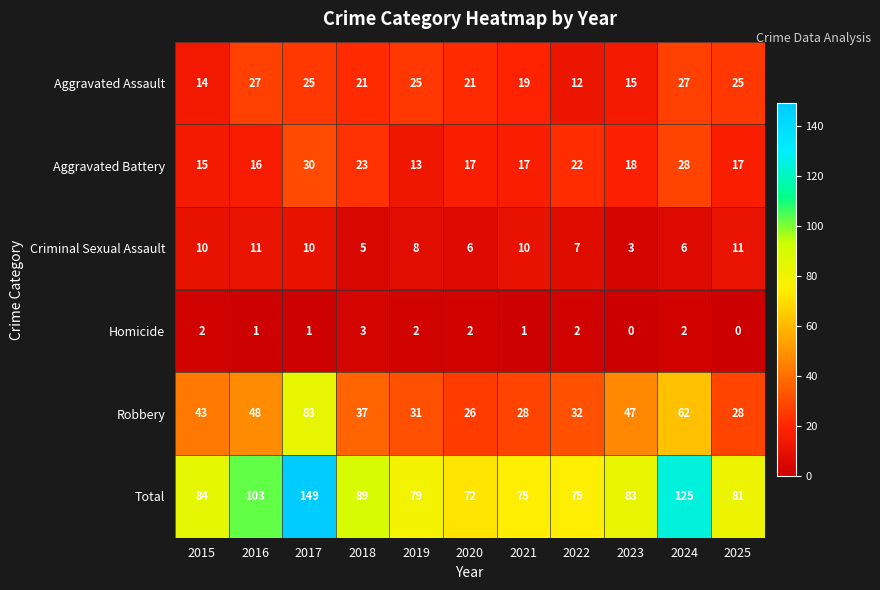

What is the total value across all series at 2022?

150